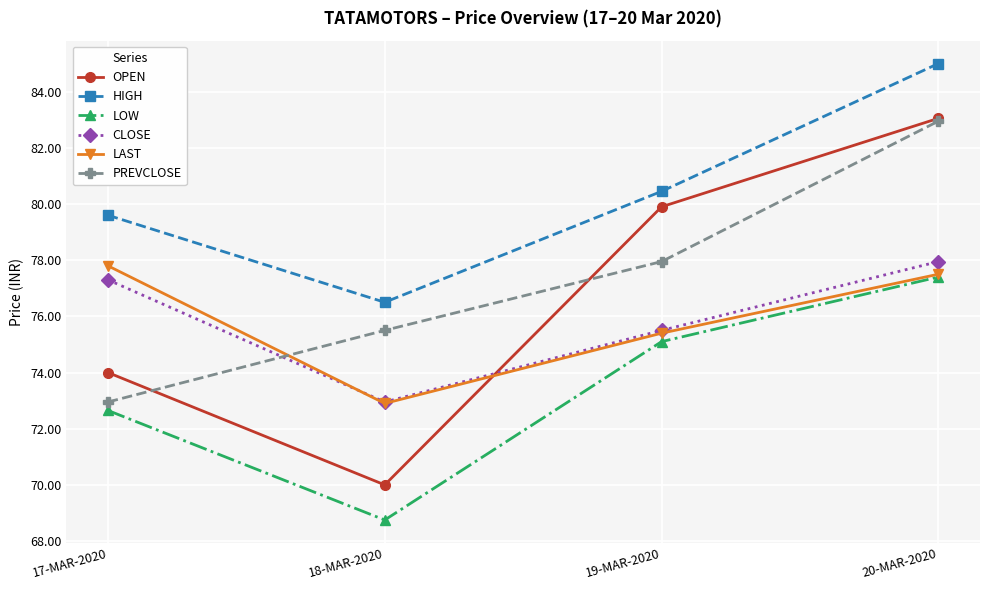

Does the chart display data point markers on the line(s)?

Yes